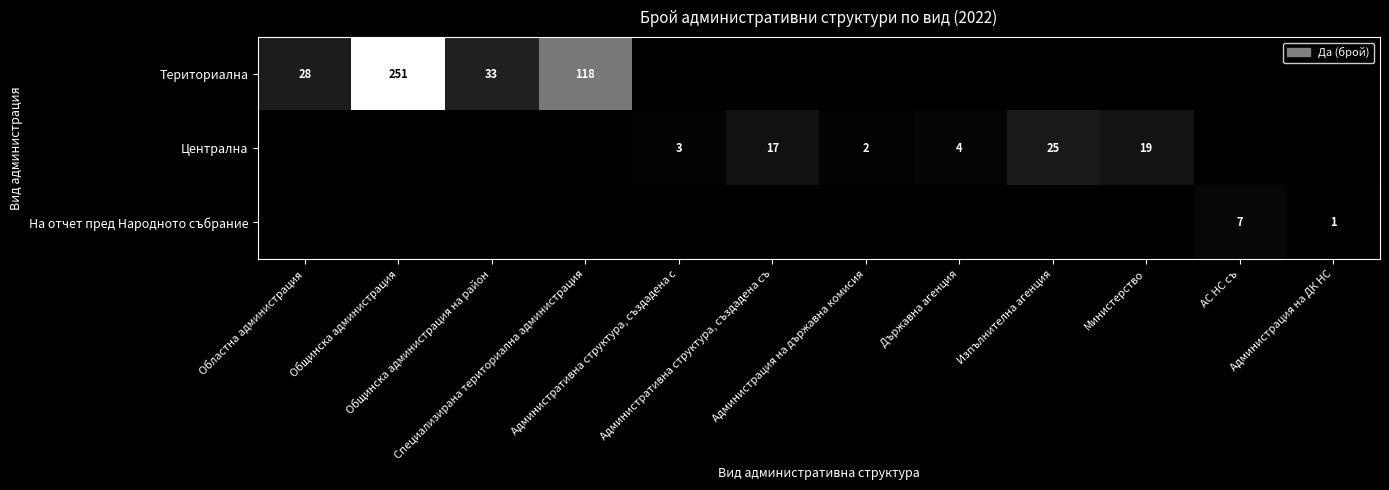

Where does the Централна series first go above 2?

Административна структура, създадена с